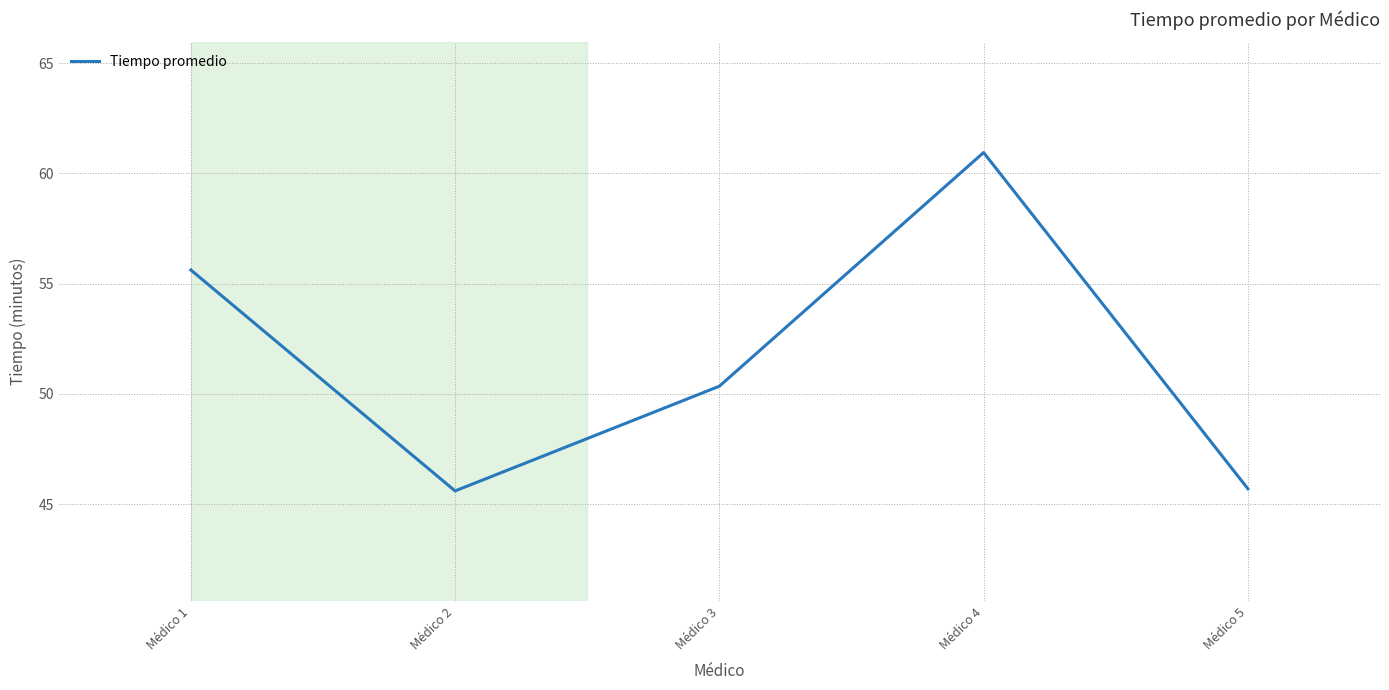

What is the sum of the values at Médico 3 and Médico 1?

106.0